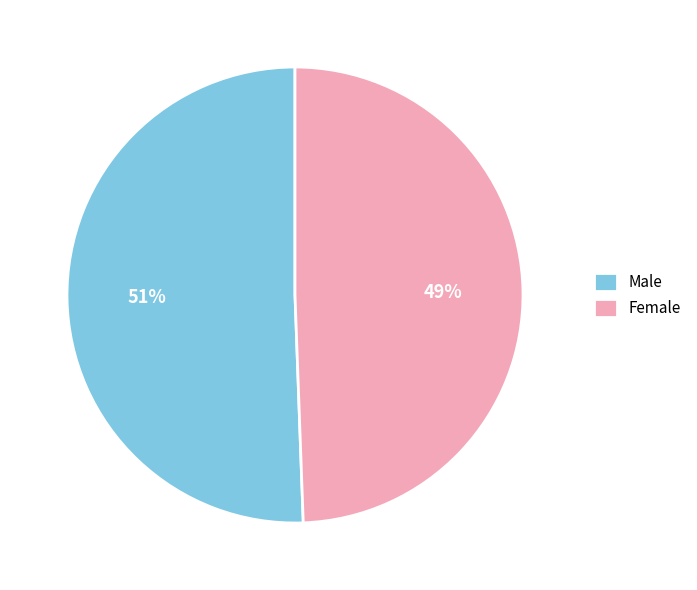

Rank the categories by value from lowest to highest.

Female, Male